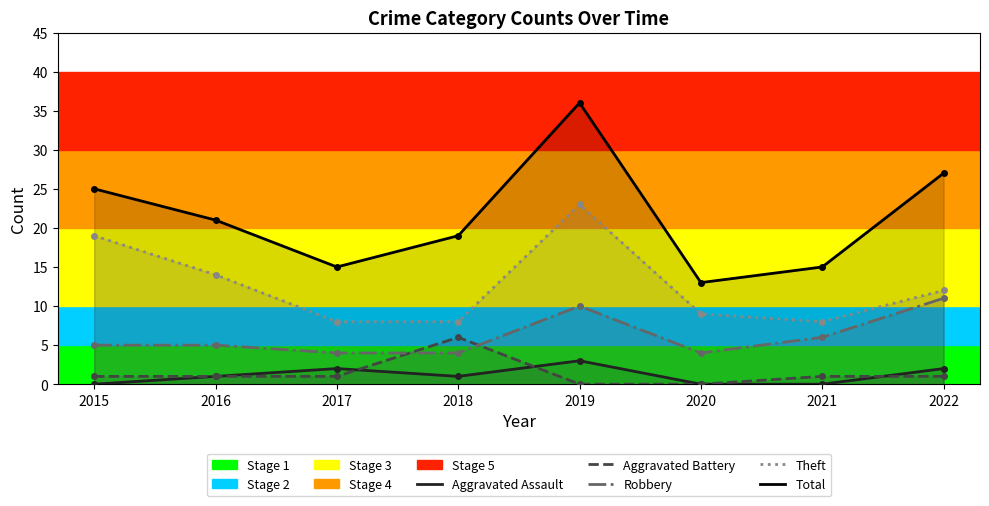

At which category is the sum across all series the highest?

2019